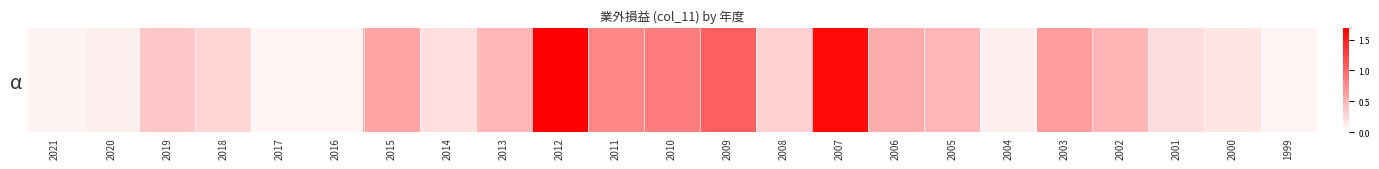

Which has a higher value, 2016 or 2006?

2006